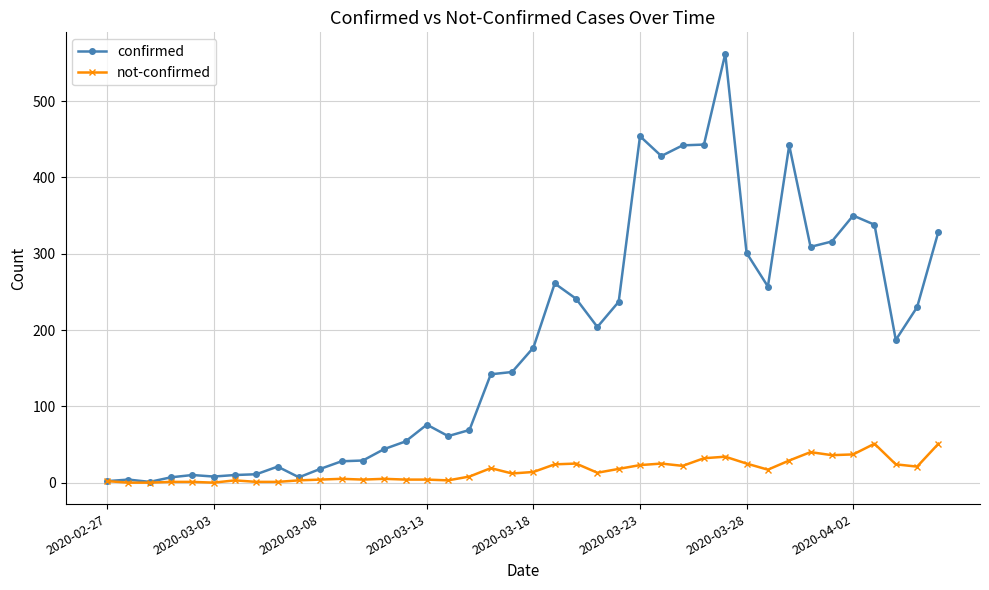

How many series are shown in this chart?

2